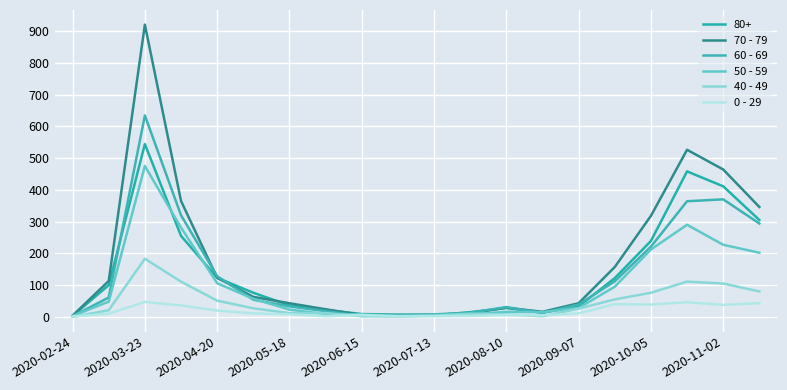

Where is the first local maximum for 60 - 69?

2020-03-23